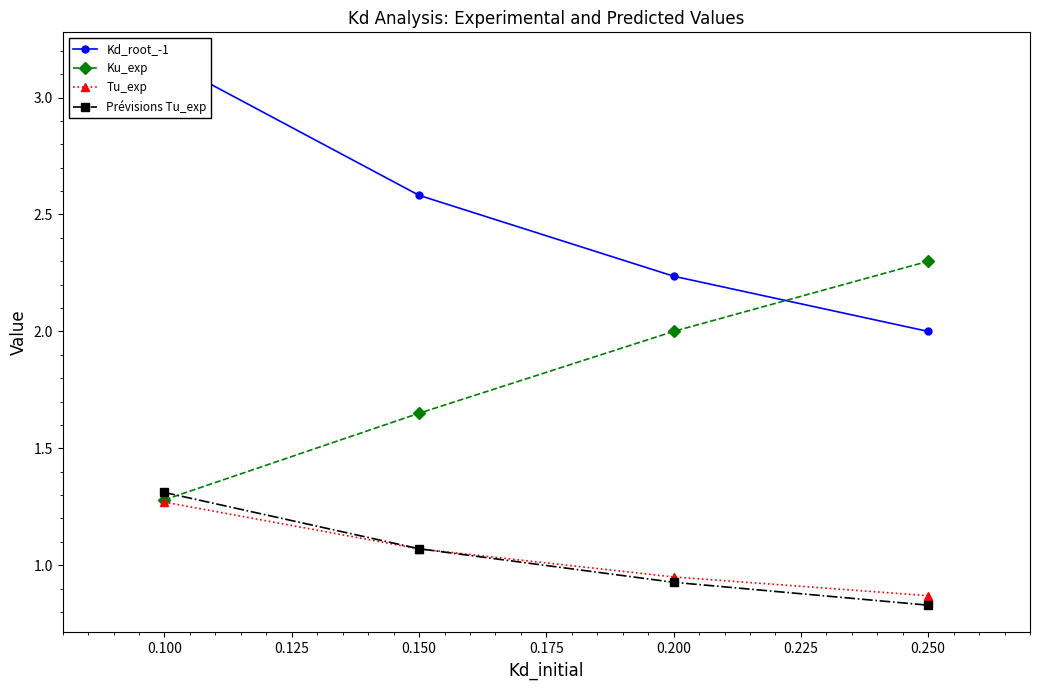

Which series has the widest spread of values?

Kd_root_-1